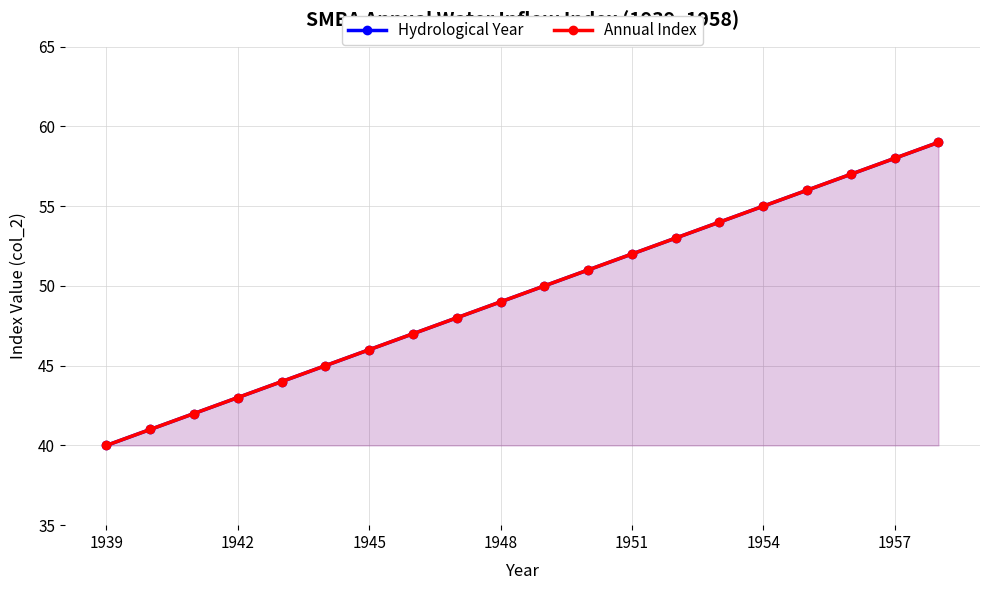

Reading left to right, extract all data points from this chart.

Hydrological Year: 40	41	42	43	44	45	46	47	48	49	50	51	52	53	54	55	56	57	58	59
Annual Index: 40	41	42	43	44	45	46	47	48	49	50	51	52	53	54	55	56	57	58	59